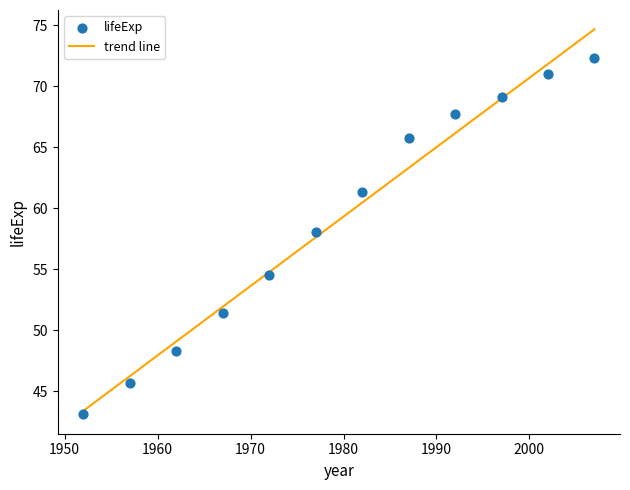

What is the average Y value?

59.0